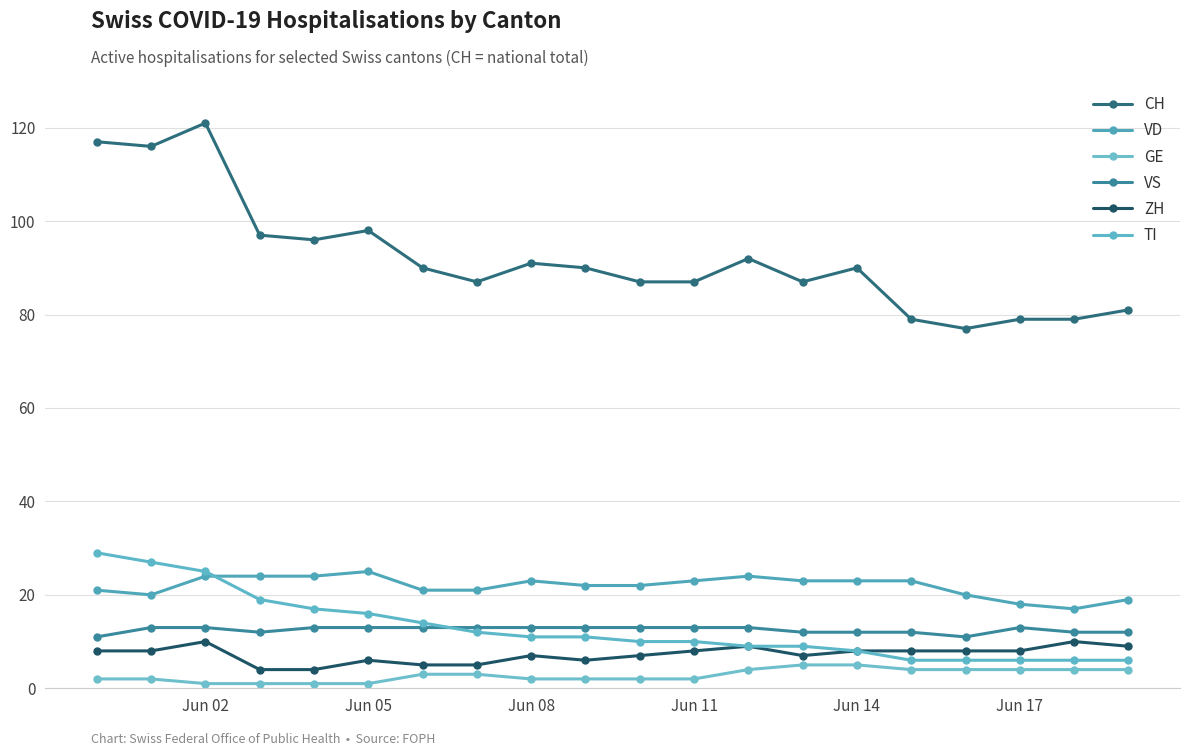

What is the value of the TI point at the 14th from the left?

9